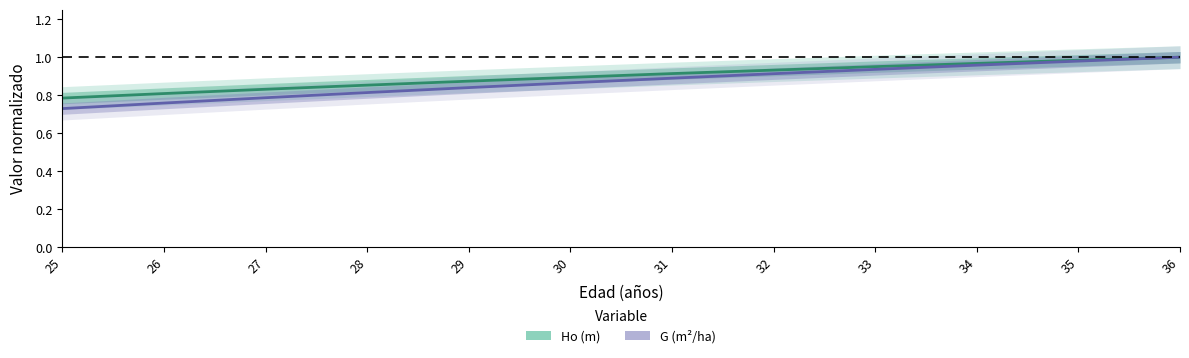

What is the approximate value of Ho (m) at 33?

1.0